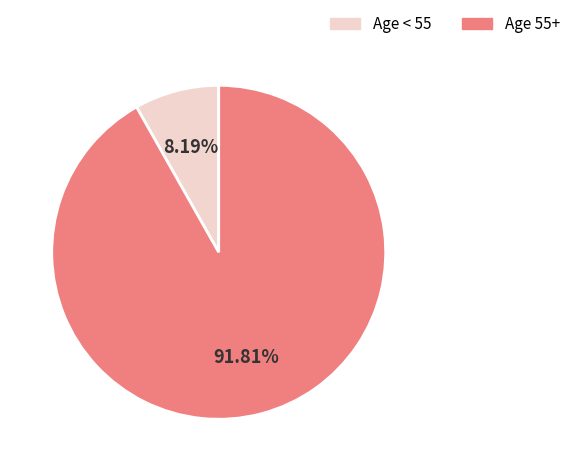

Is the sum of Age < 55 and Age 55+ greater than half?

Yes